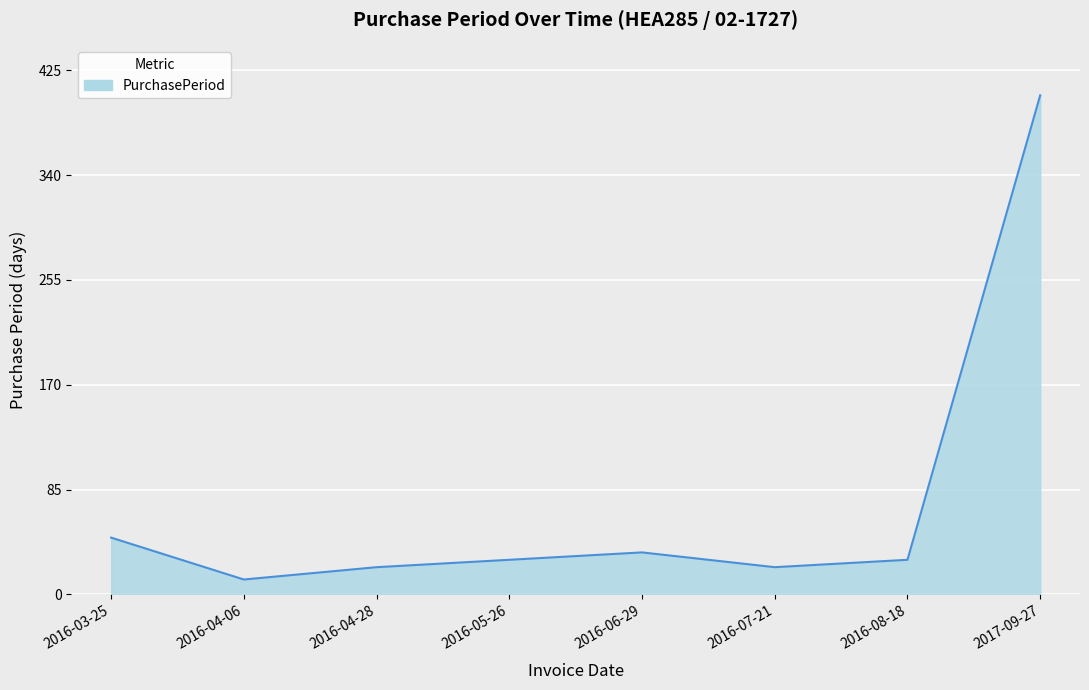

What is the approximate value at 2016-04-28?

22